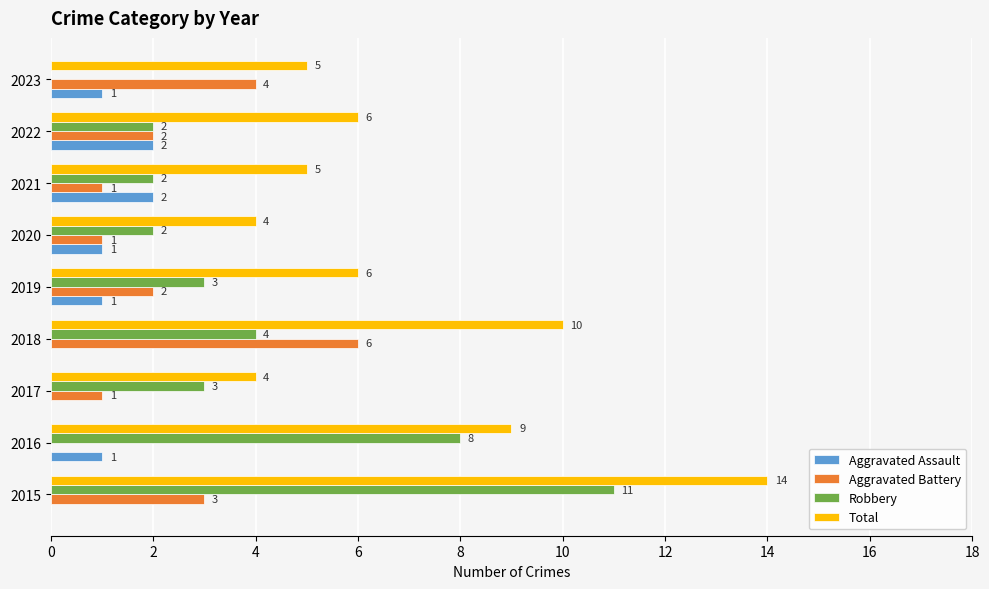

What is the sum of all Robbery values?

35